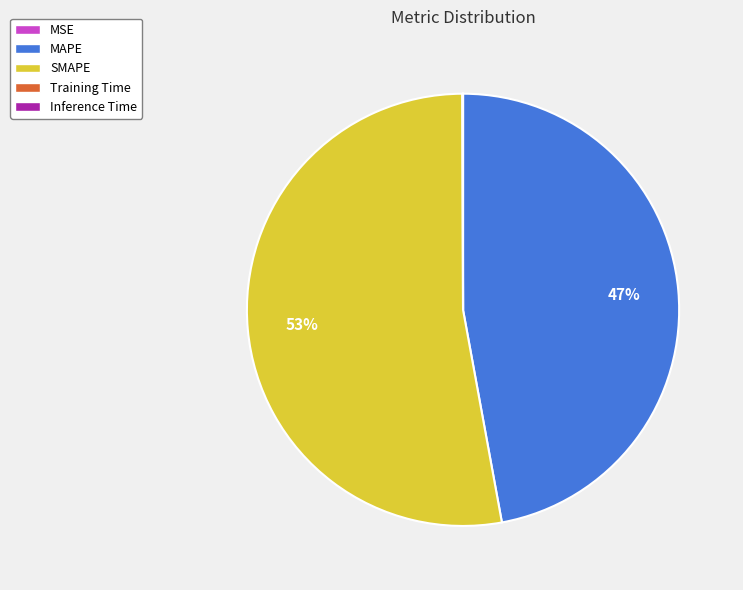

True or false: SMAPE accounts for 53% of the total.

True